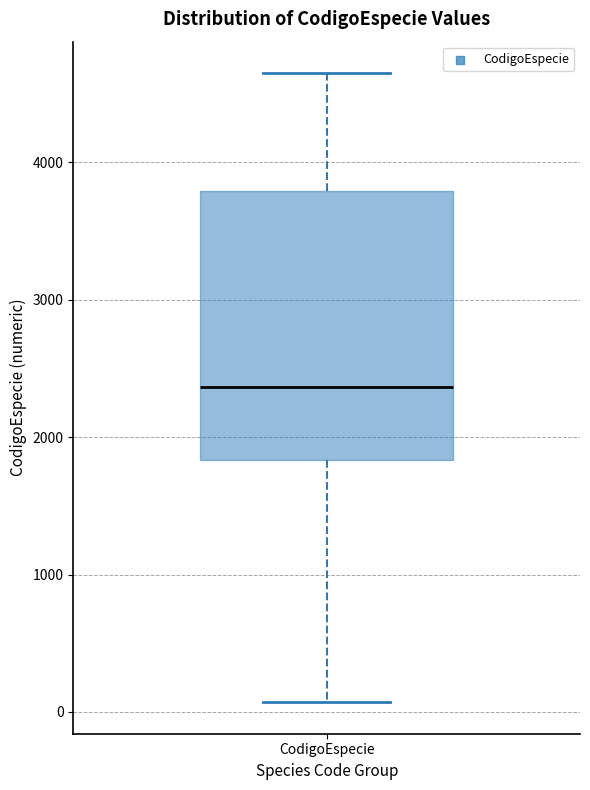

Transcribe this box plot: give where the median line is, the range the box spans, and where the two whiskers end, as read against the y-axis. The values are not printed on the chart, so give them approximately, as read against the axis.

median 2400, box 1800 to 3800, whiskers 100 to 4700